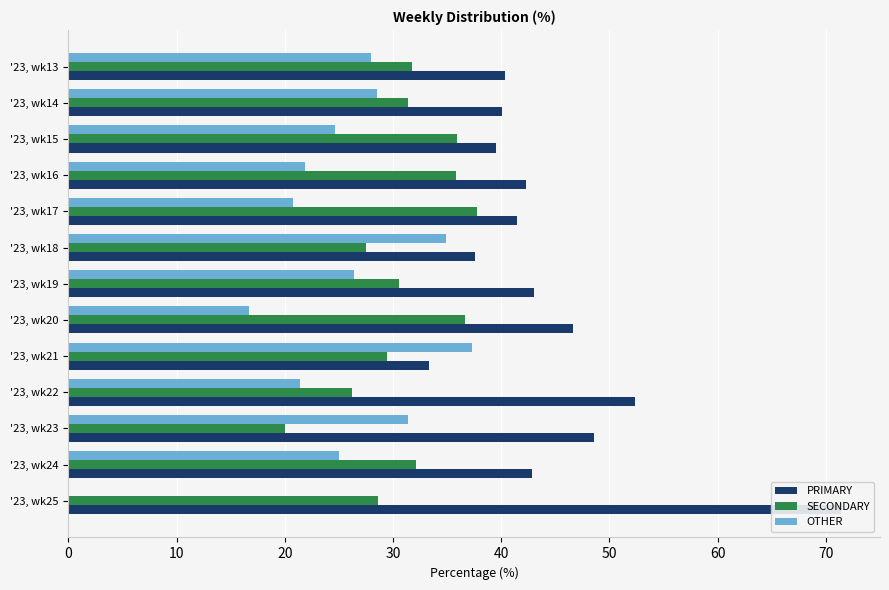

Which series has the largest total across all categories?

PRIMARY